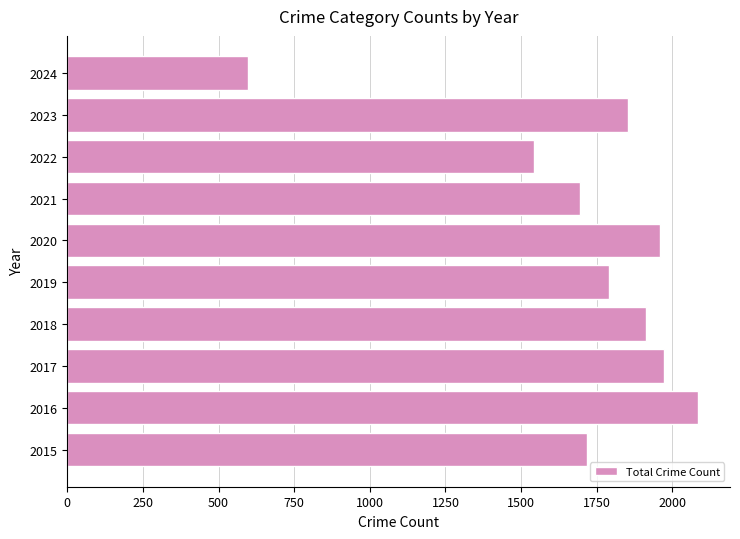

Reading top to bottom, list all the values displayed in this chart.

2024=598	2023=1852	2022=1541	2021=1695	2020=1959	2019=1792	2018=1912	2017=1972	2016=2086	2015=1719